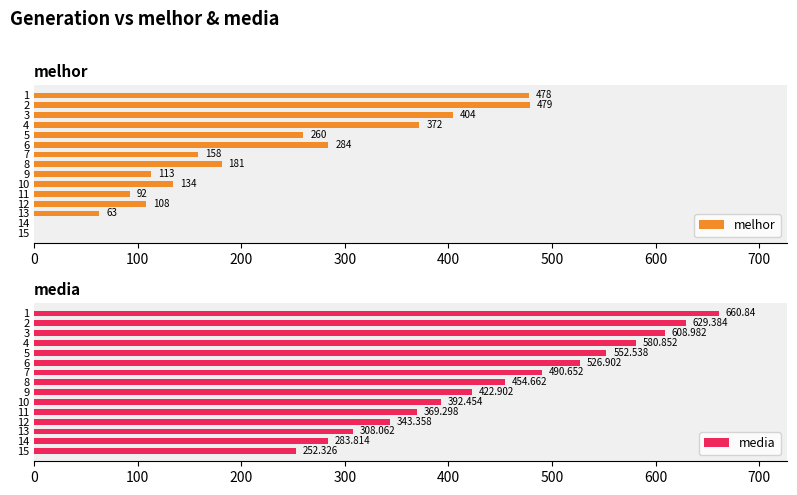

How many data points in media are less than 454?

7